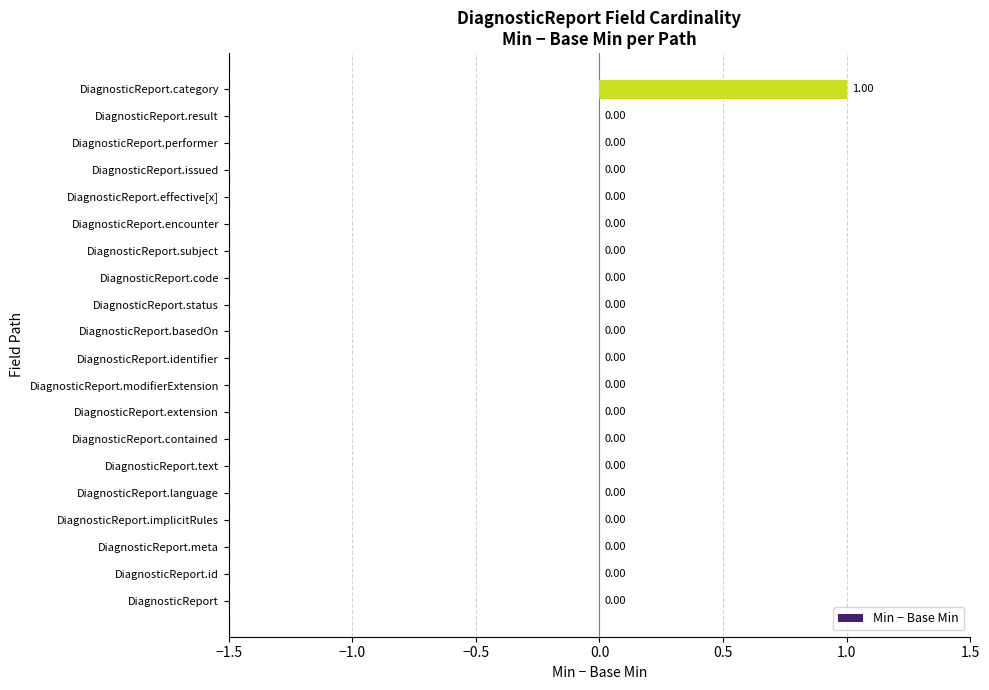

Which label corresponds to the largest value in the chart?

DiagnosticReport.category